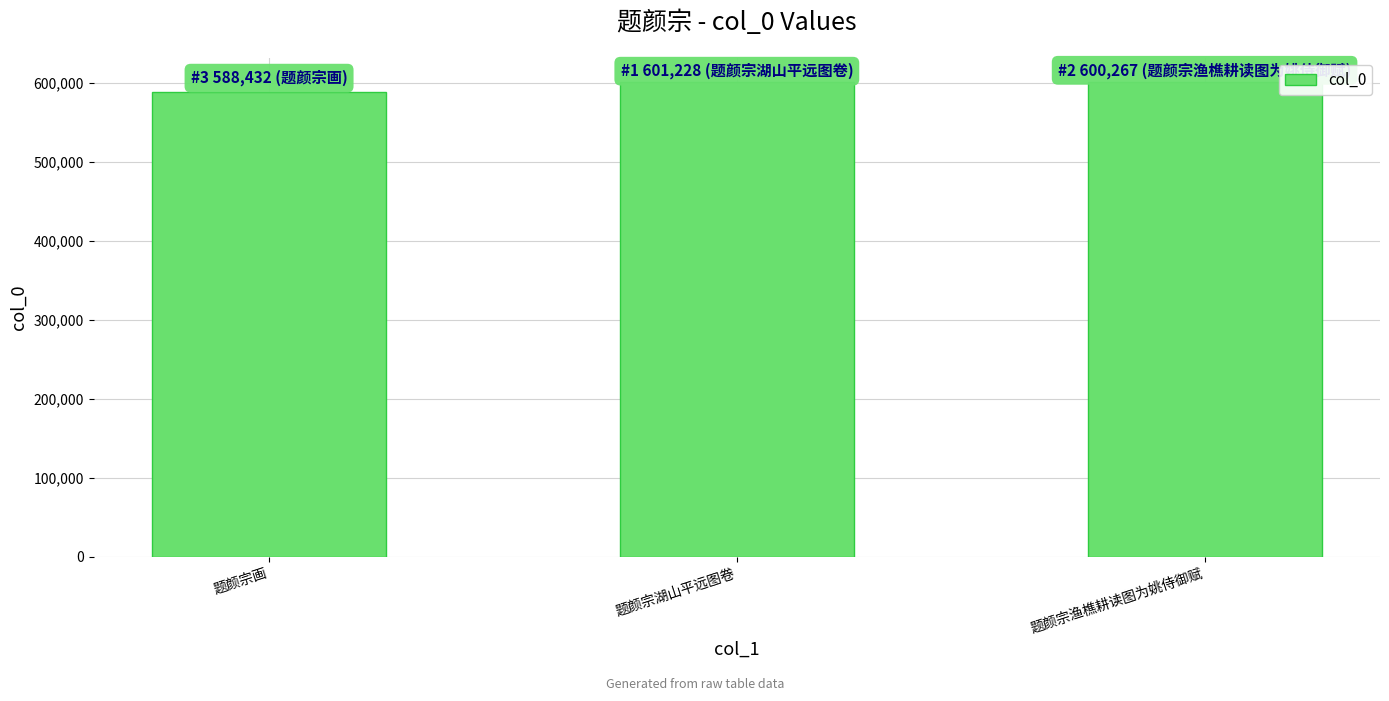

What is the label of the 1st bar from the left?

题颜宗画